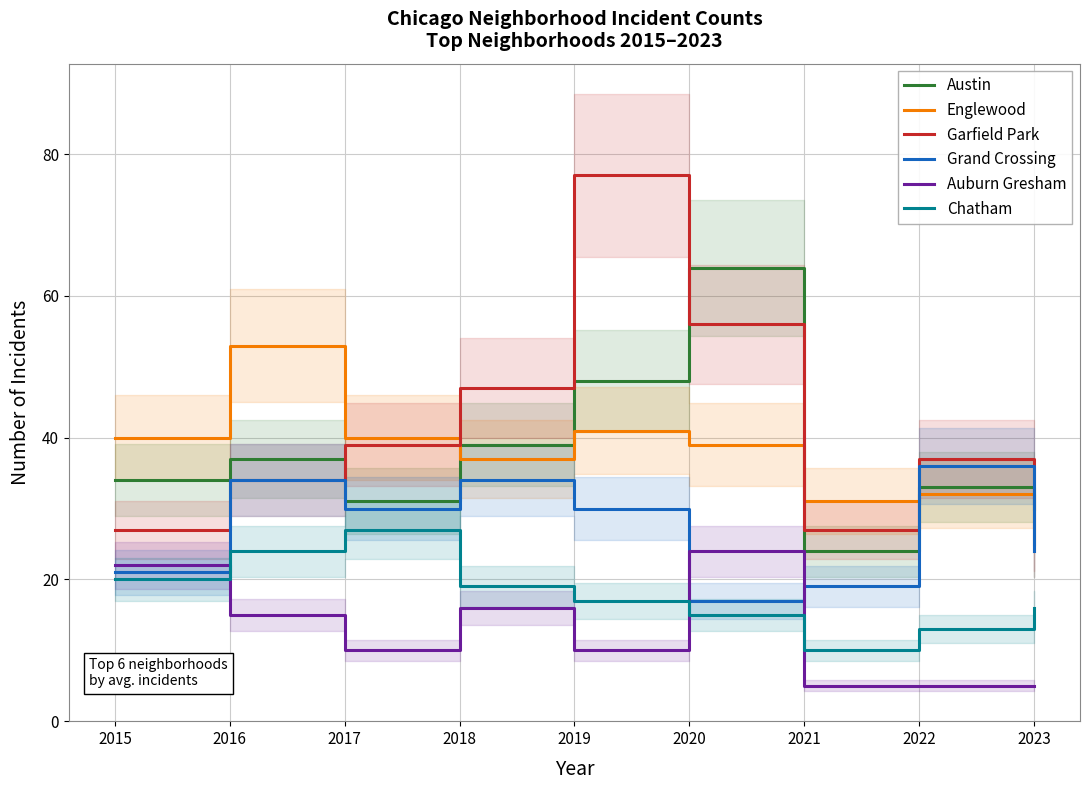

What is the average value of the Englewood series?

37